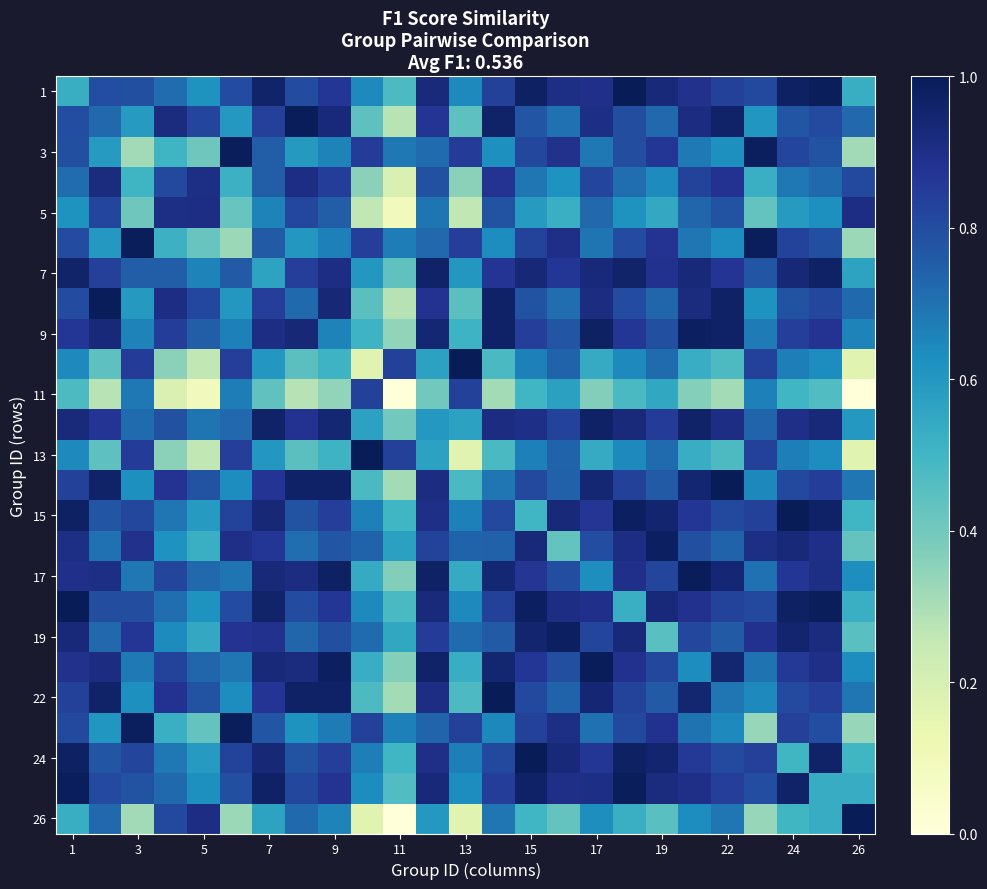

Which category has the highest value across all series?

13